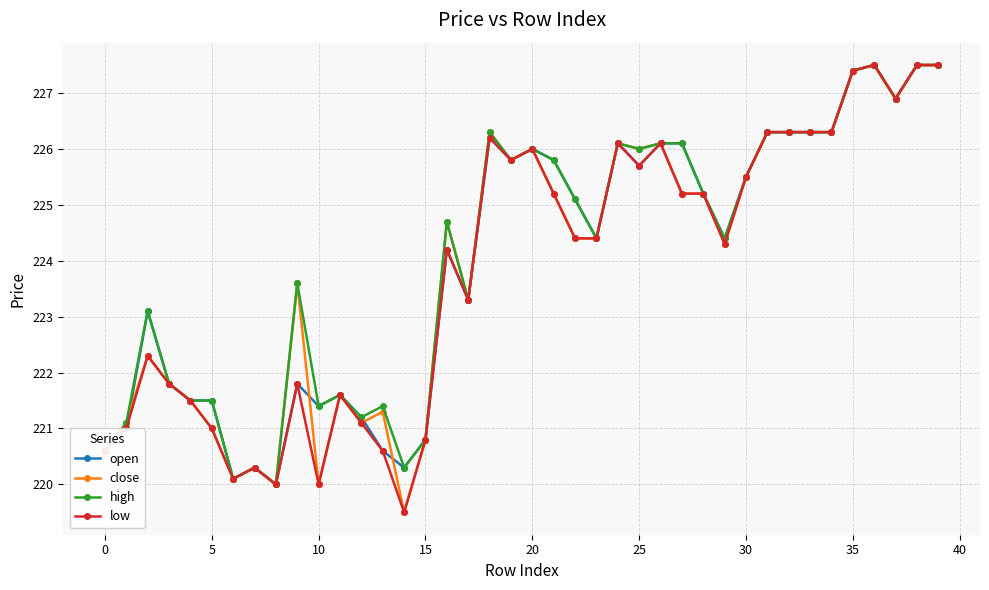

True or false: open has more than 2 points higher than both neighbors.

True